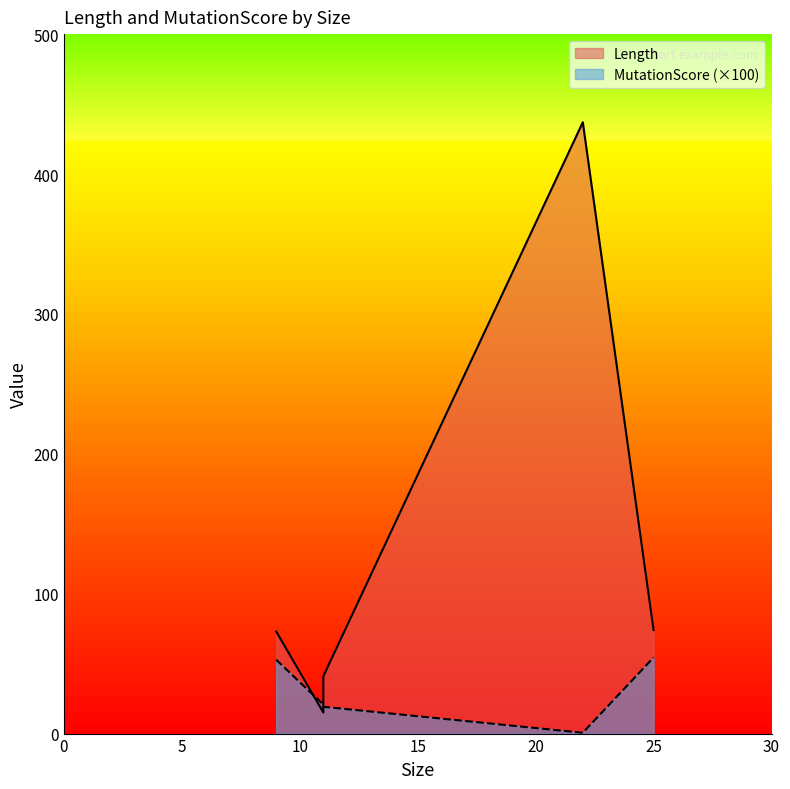

What is the average value of the MutationScore series?

0.3